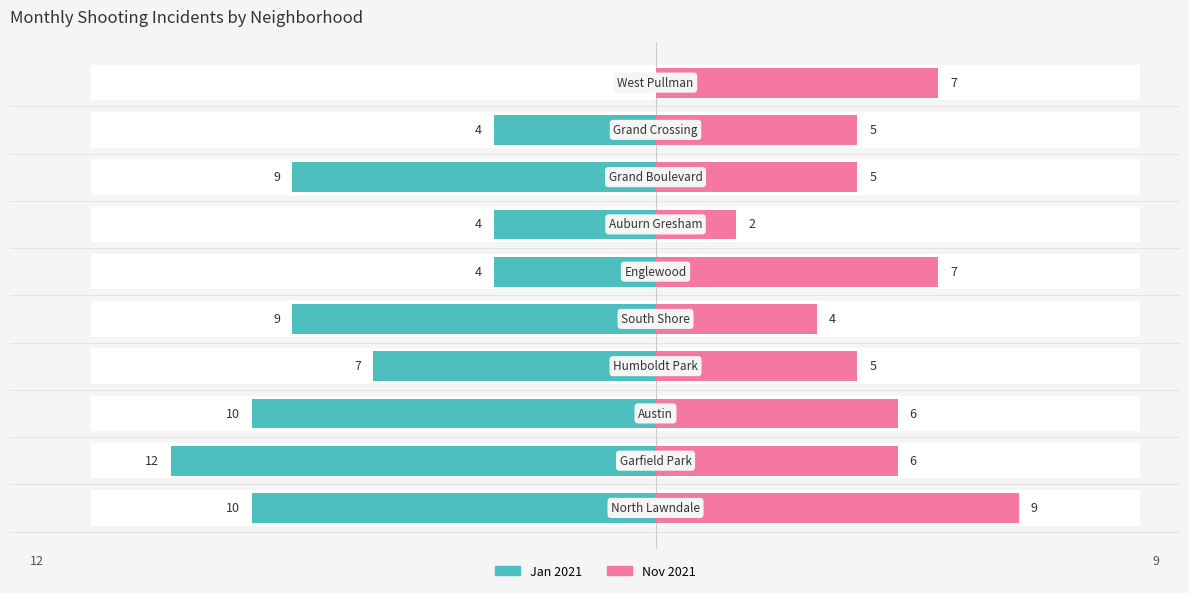

How many data points in Jan 2021 are above -7?

4